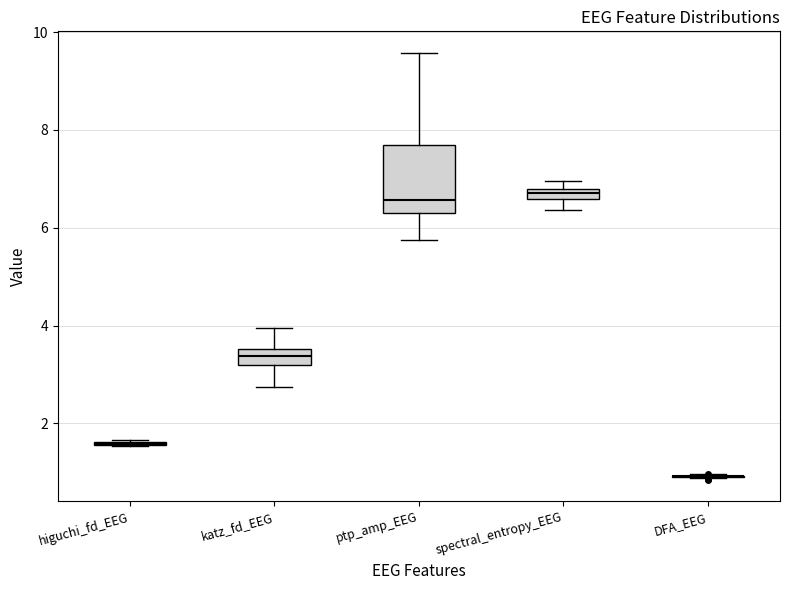

Which box is the tallest, from its lower edge to its upper edge?

ptp_amp_EEG